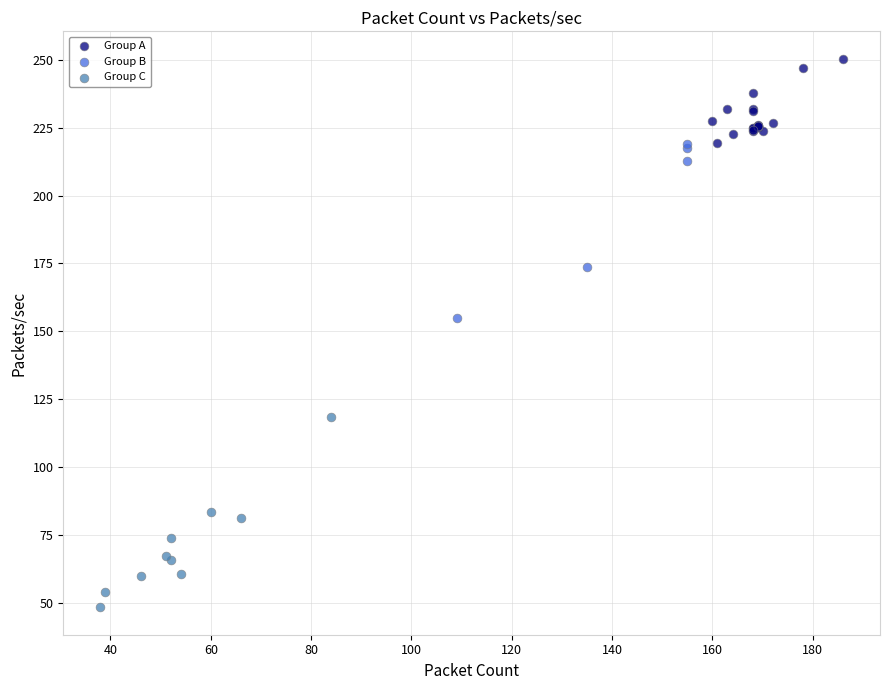

Which series contains the lowest Y value?

Group C